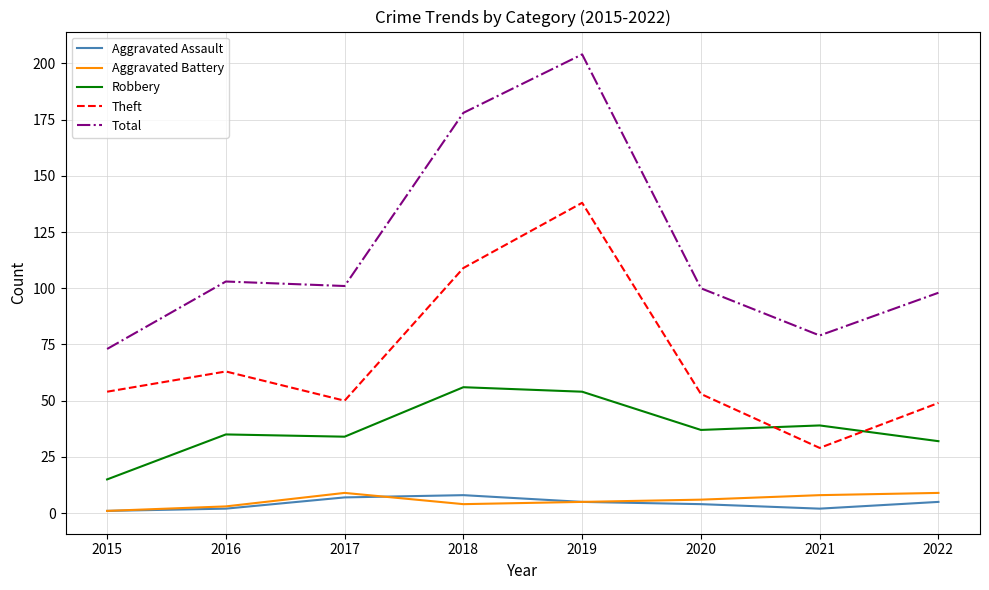

Which series has the widest spread of values?

Total